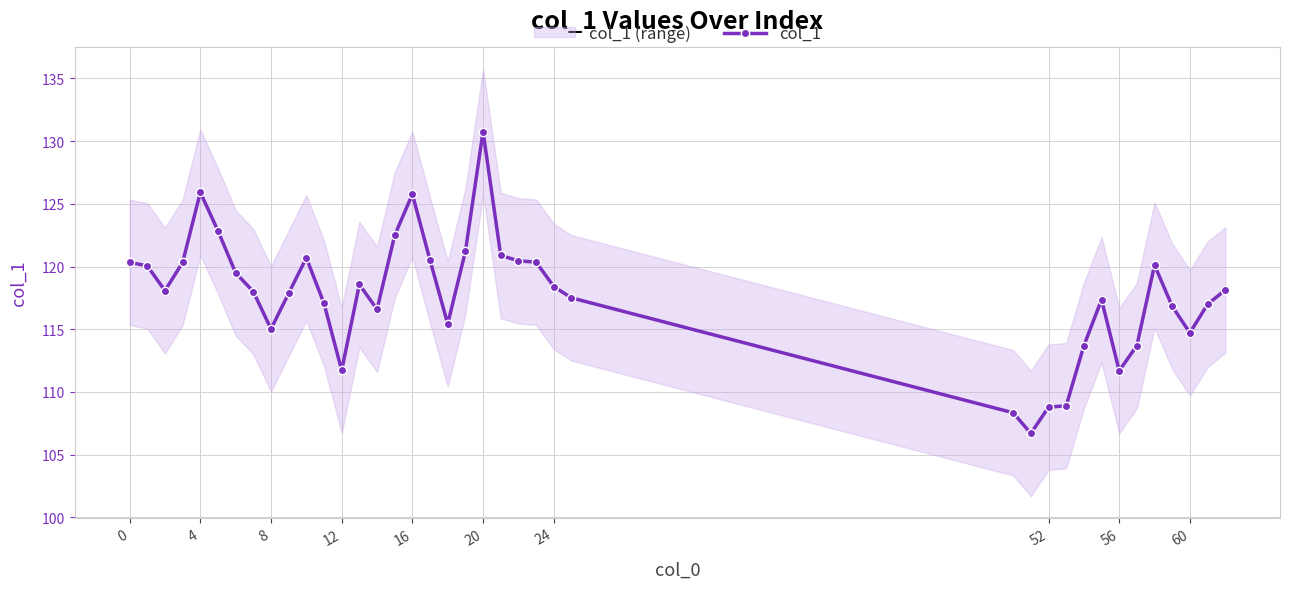

What is the difference between the values at 12 and 24?

6.7